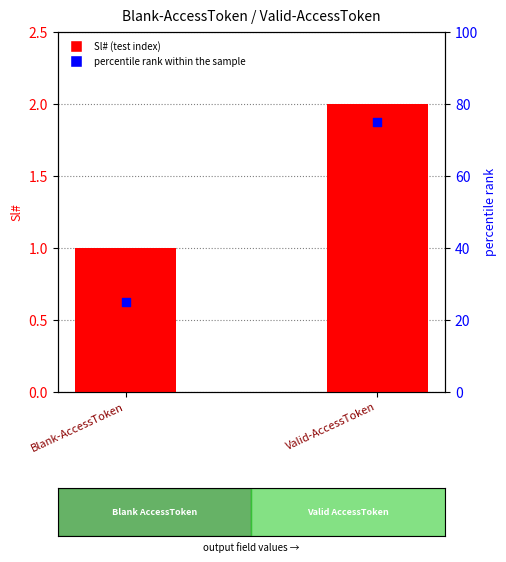

At which category is the sum across all series the highest?

Valid-AccessToken